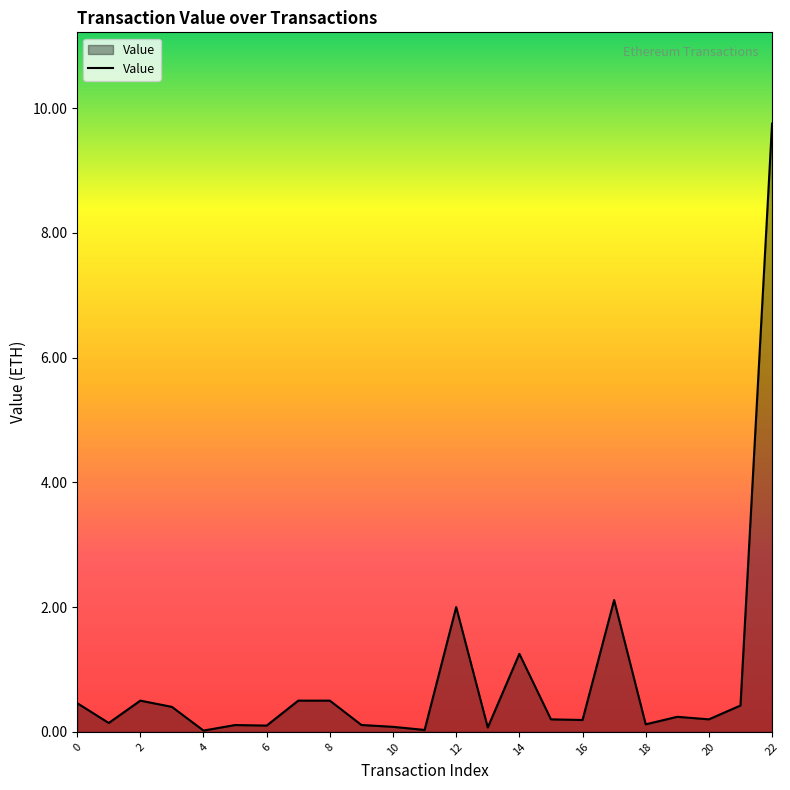

What is the greatest value displayed?

9.8